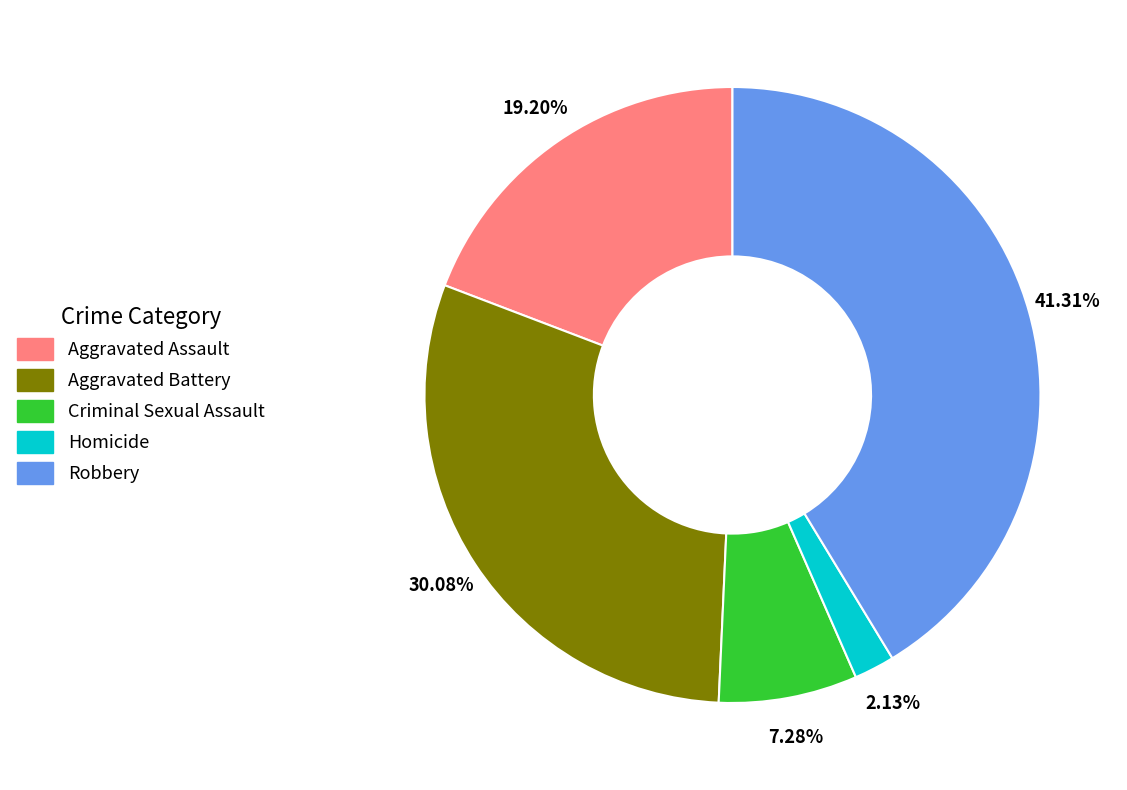

To the nearest percent, what portion does Homicide represent?

2%